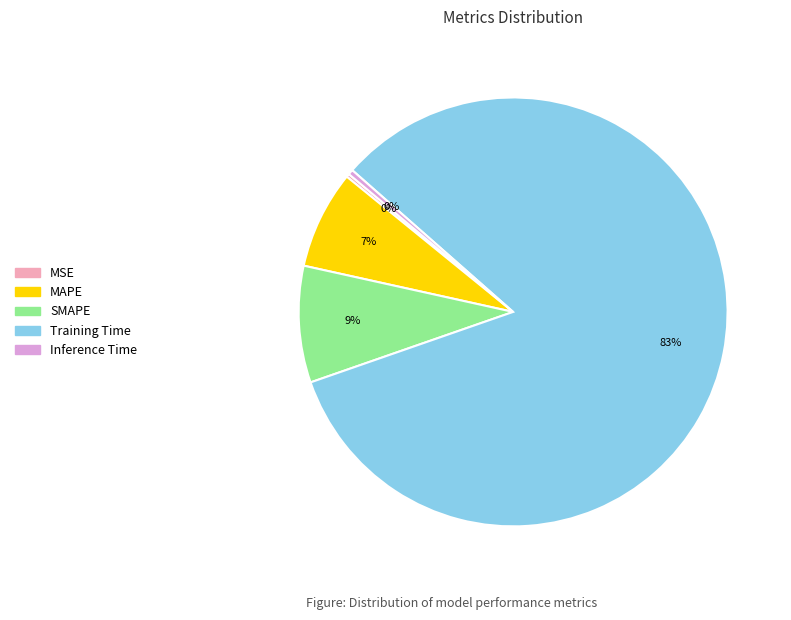

Is it true that Training Time is 88% of the pie?

False